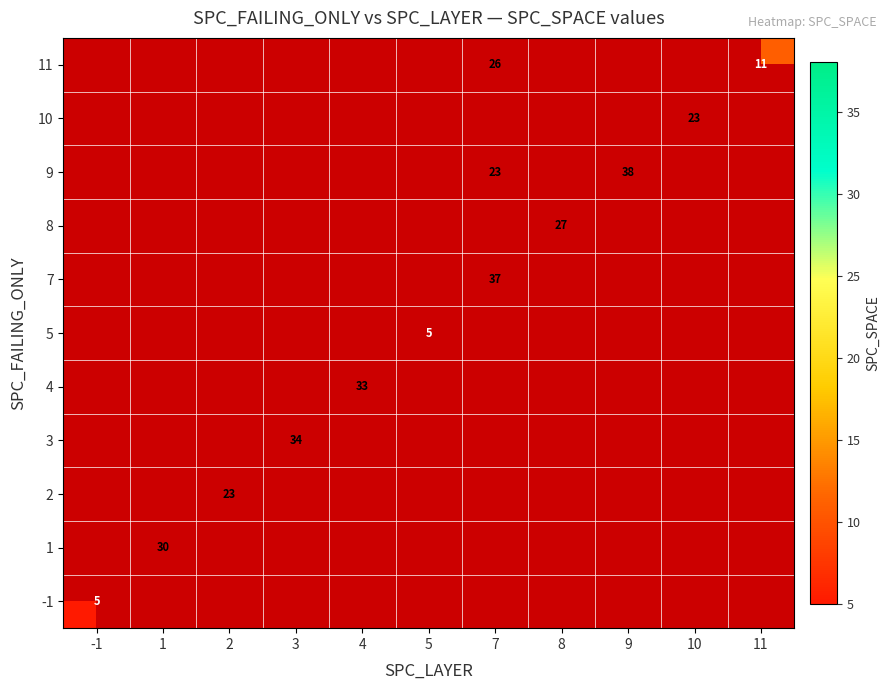

The 9 series shows 38 at 9. True or false?

True